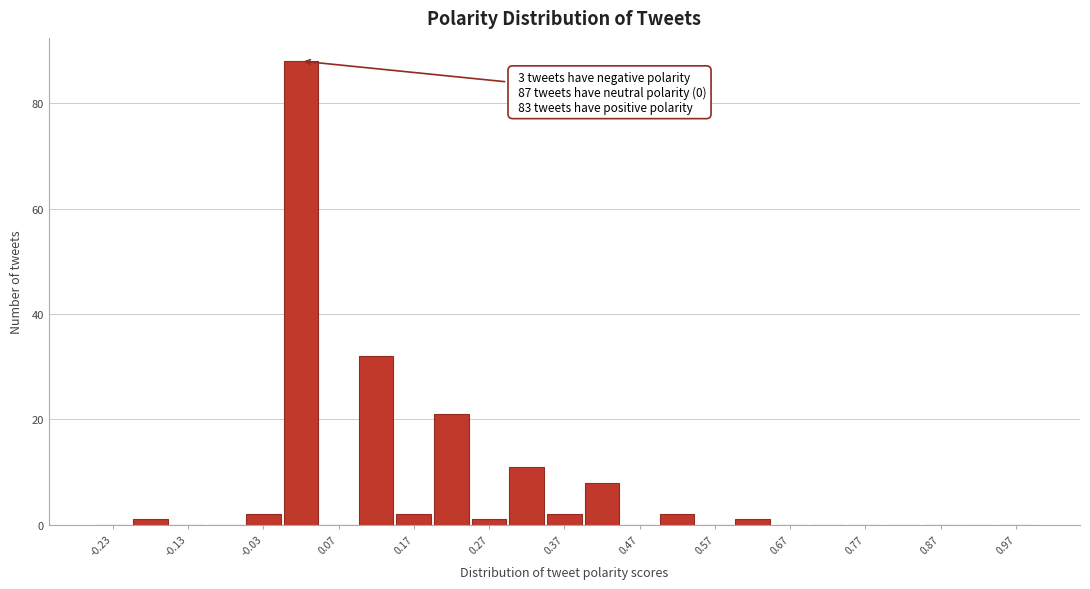

Over which range of the x-axis is the bar tallest?

0.00 to 0.05